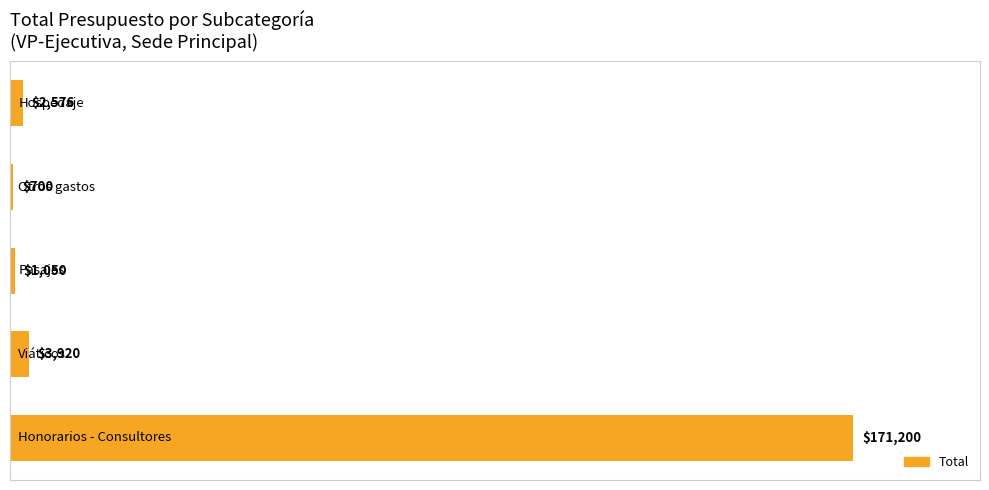

Does the chart contain any negative values?

No